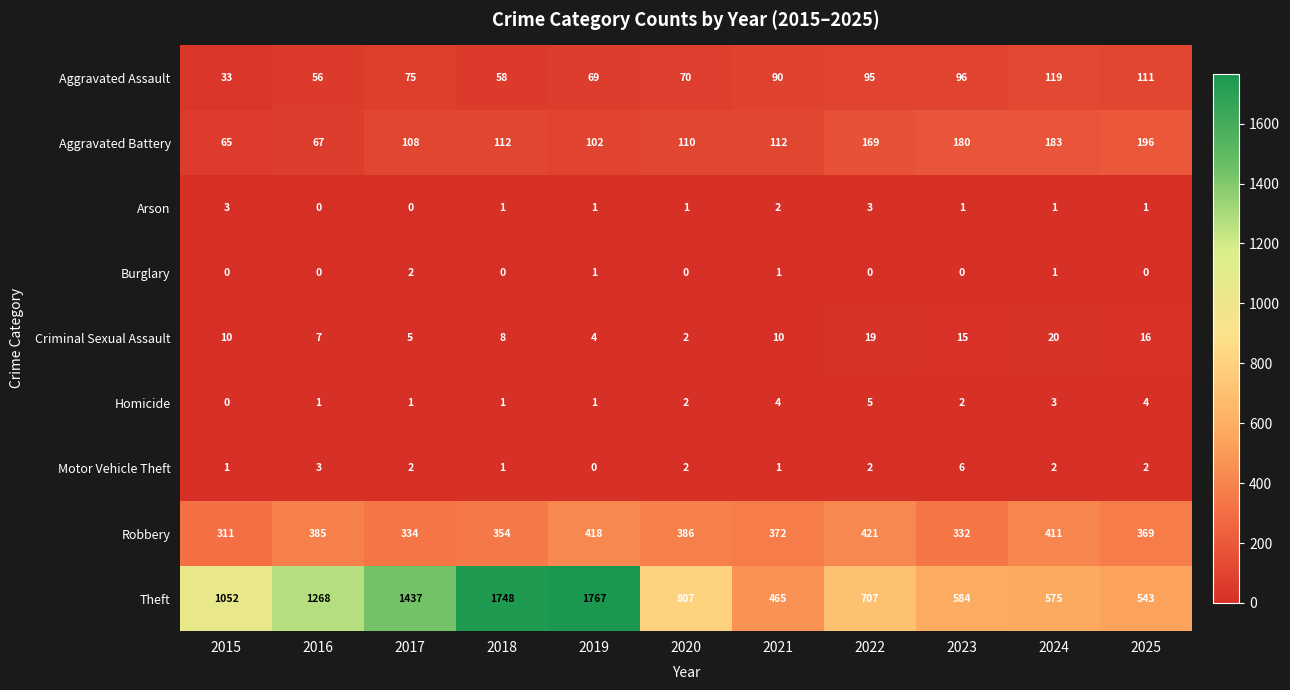

At which label is Aggravated Assault closest to 76?

2017